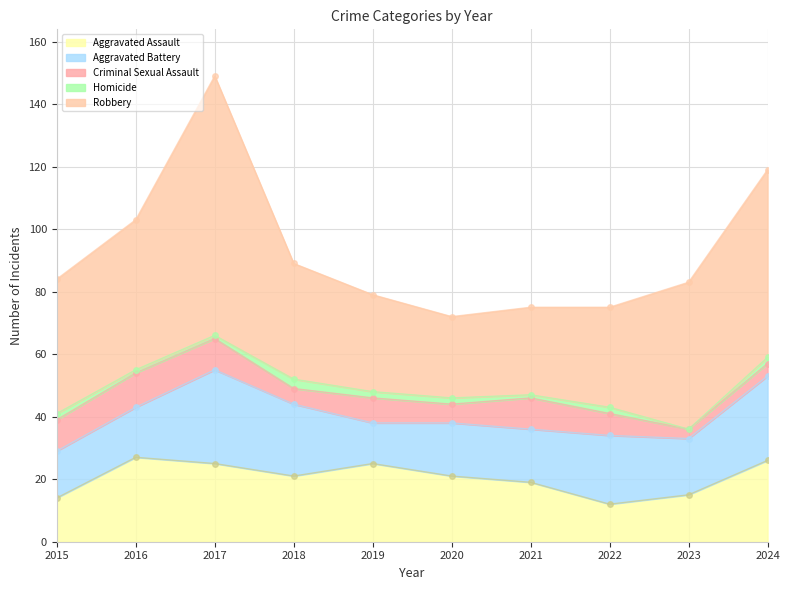

At which category does Aggravated Assault reach its first local valley?

2018